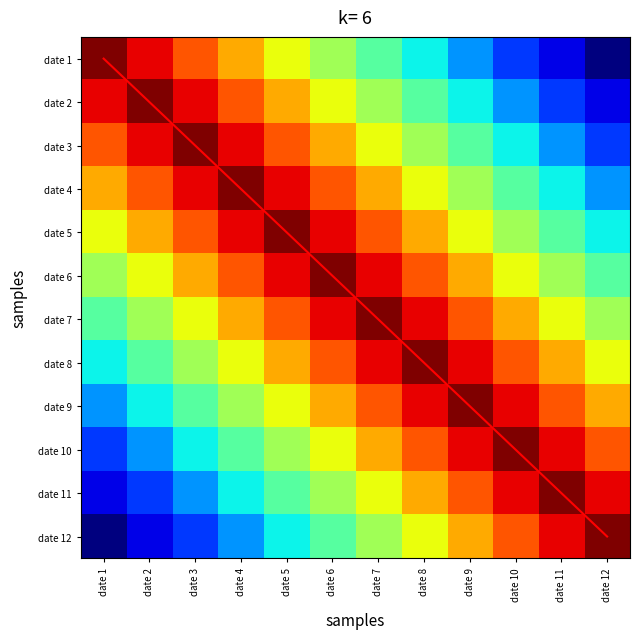

True or false: date 5 has a value of 0.5 at date 2.

False